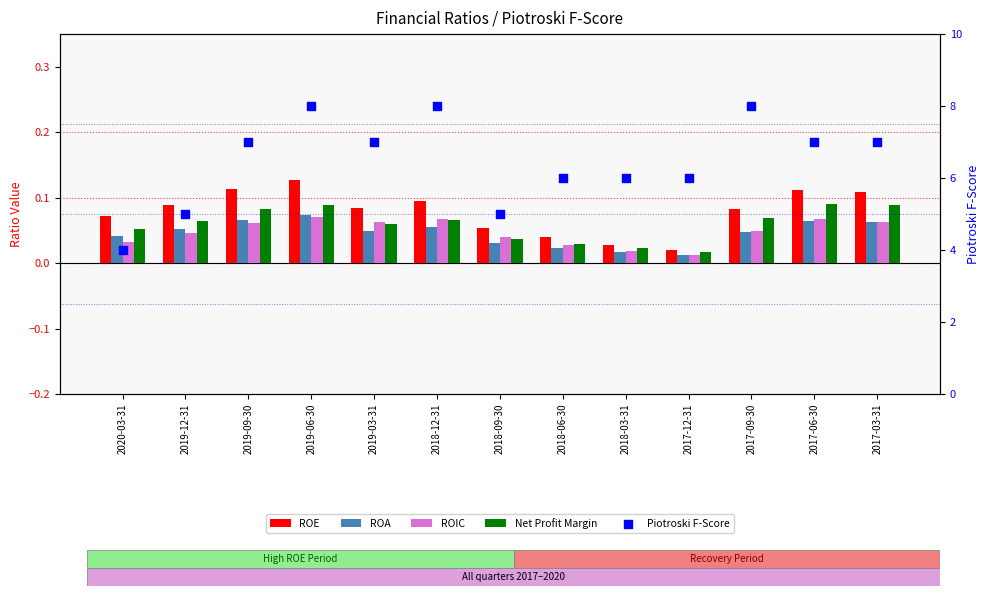

What is the total value across all series at 2017-06-30?

7.3